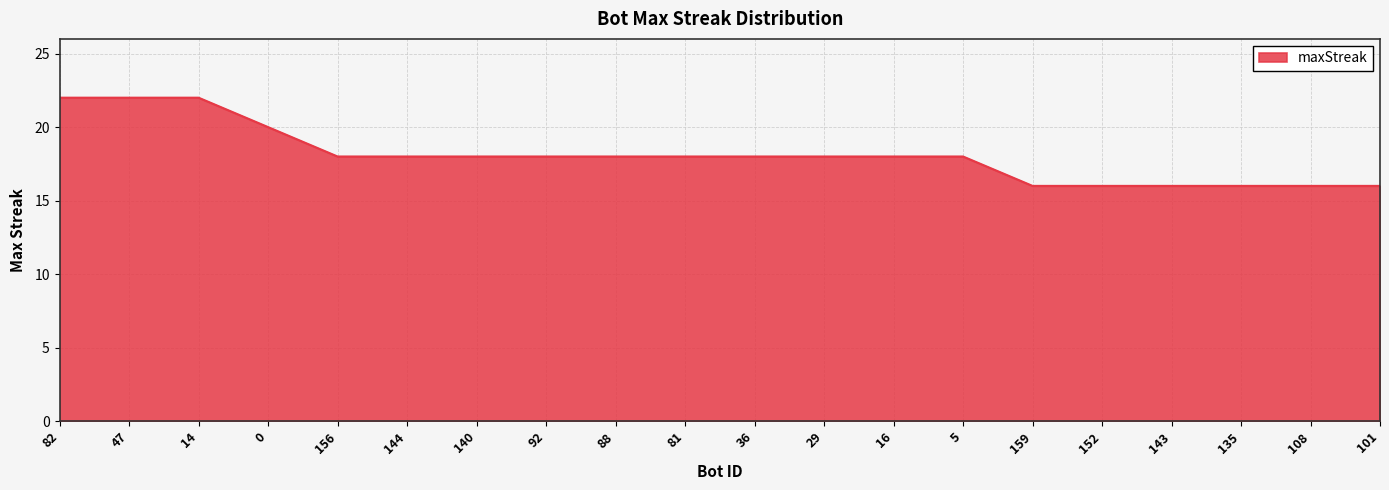

What is the ratio of the value at 5 to the value at 135?

1.1